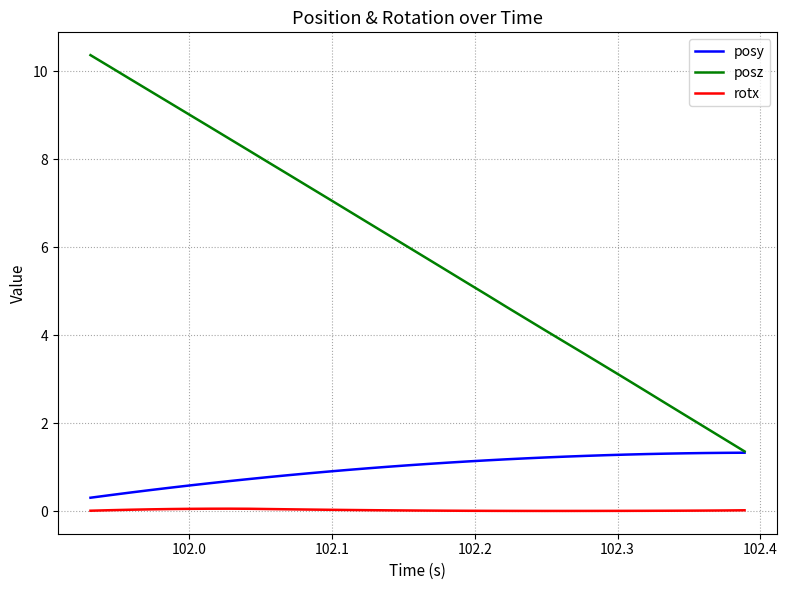

Rank the series by their maximum value, from lowest to highest.

rotx, posy, posz